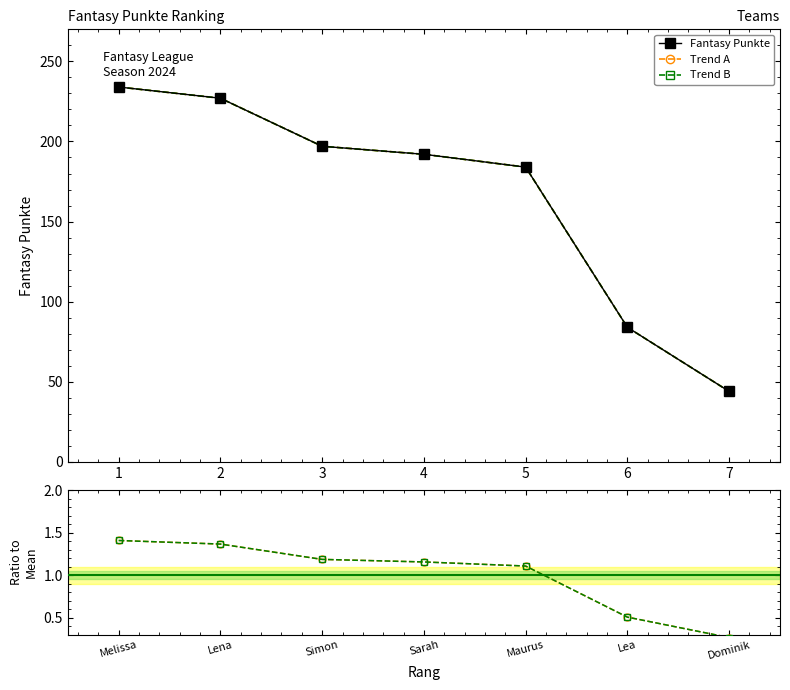

At how many categories does at least one series exceed 51?

6